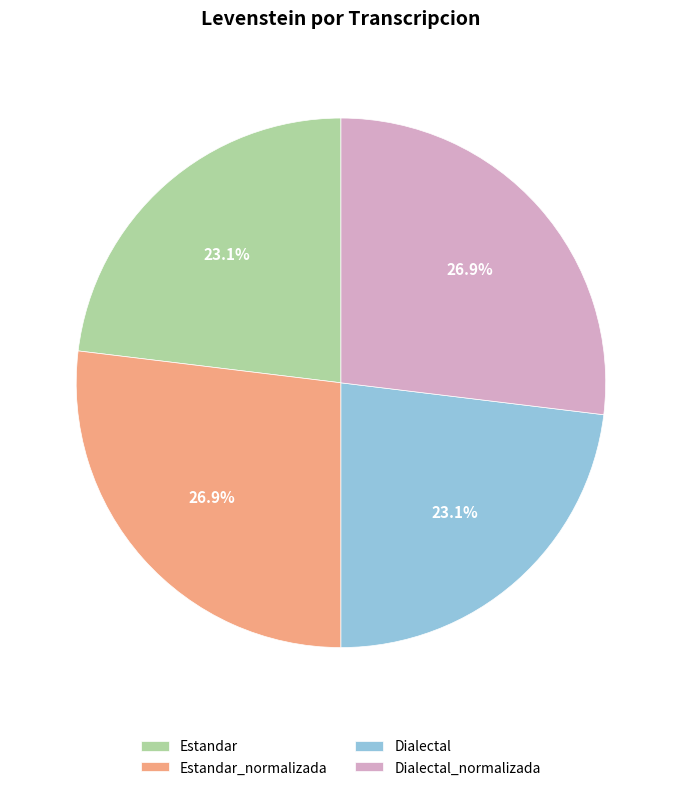

Is it true that Estandar_normalizada is 37% of the pie?

False